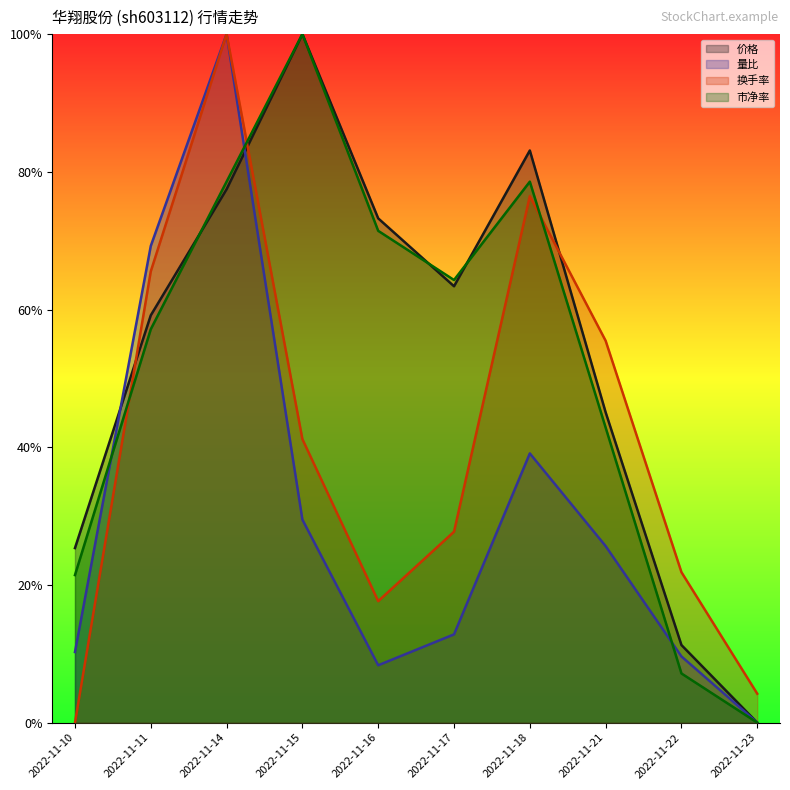

How many intersections are there between 价格 and 市净率?

3